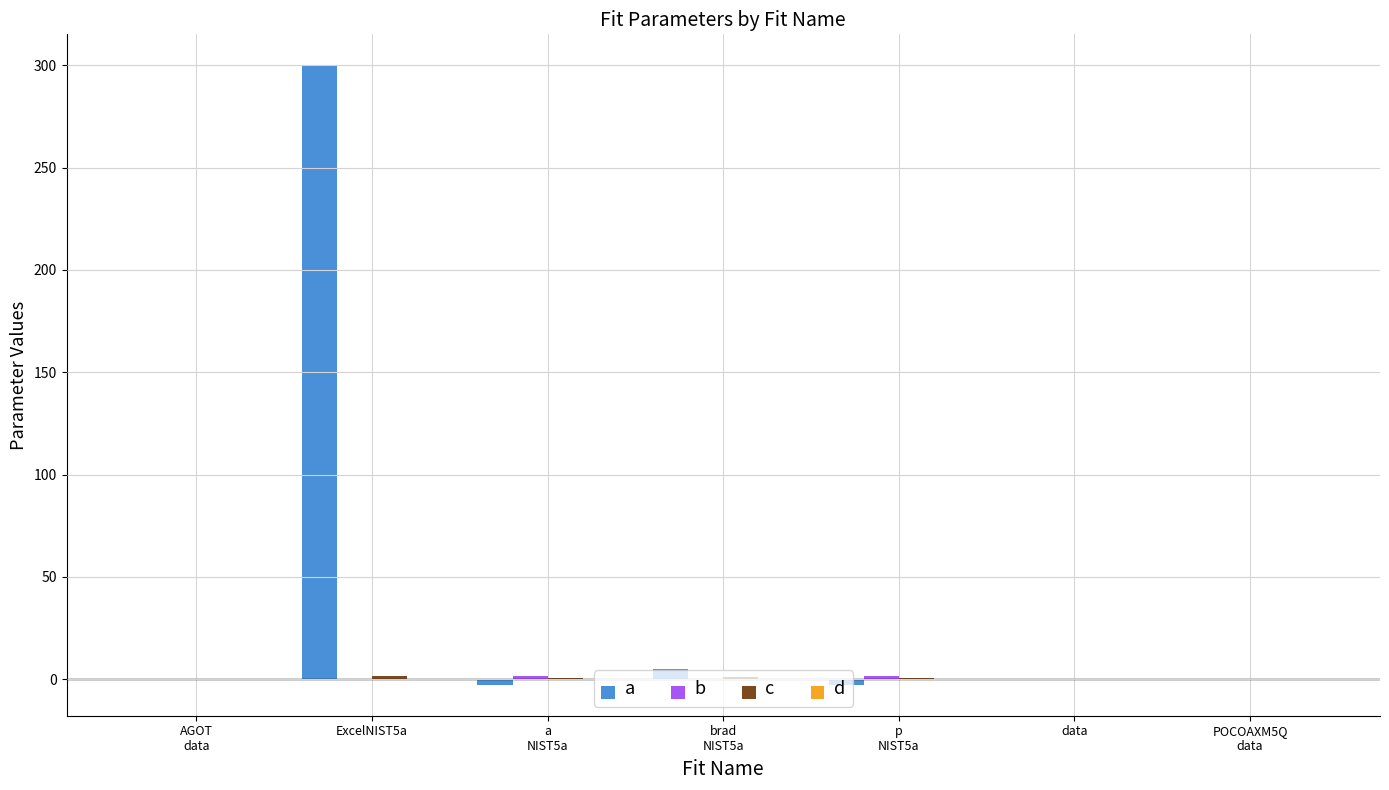

What is the difference between the second highest and minimum values in the a series?

7.7